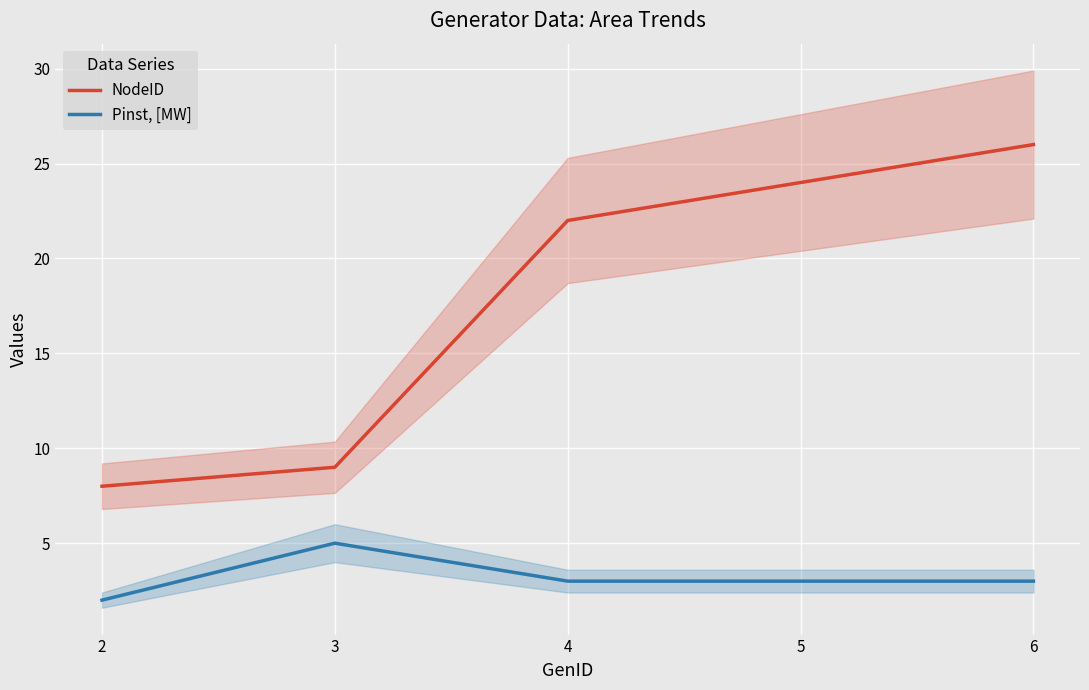

At how many categories does at least one series exceed 10?

3